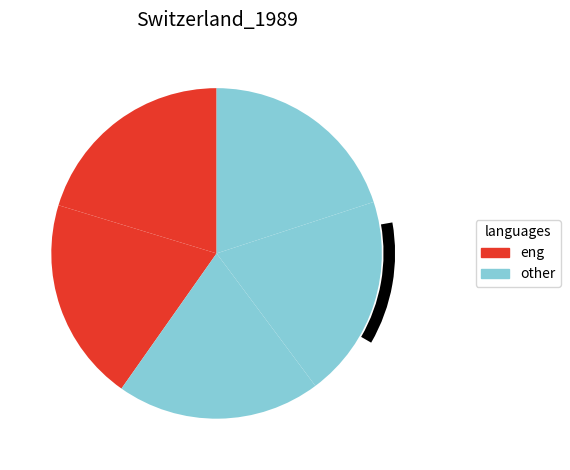

How many segments does this pie chart have?

5